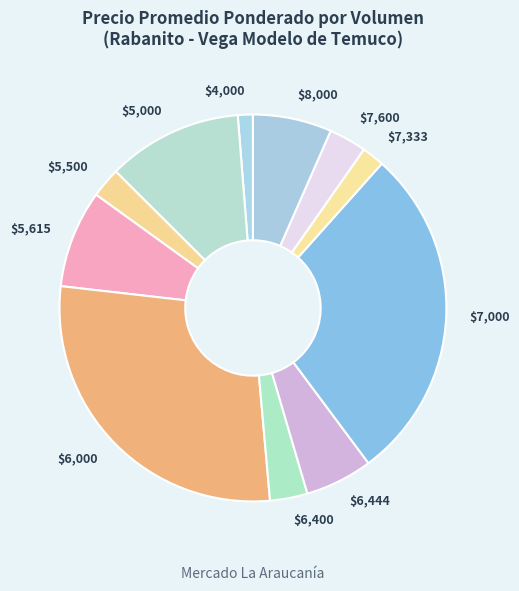

How many segments does this pie chart have?

11